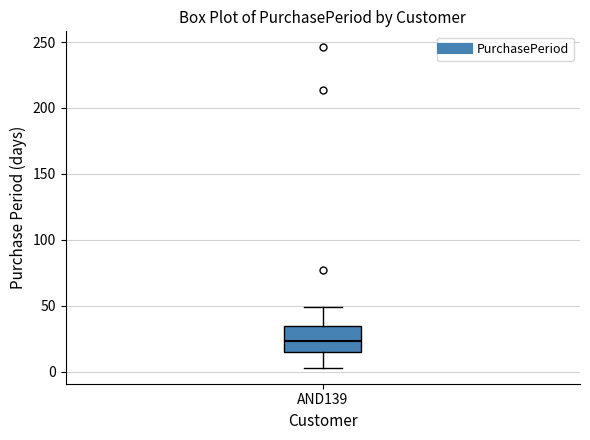

Read this box plot against the y-axis: the position of the median line, the range covered by the box, and the ends of both whiskers. The values are not printed on the chart, so give them approximately, as read against the axis.

median 25, box 15 to 35, whiskers 5 to 50